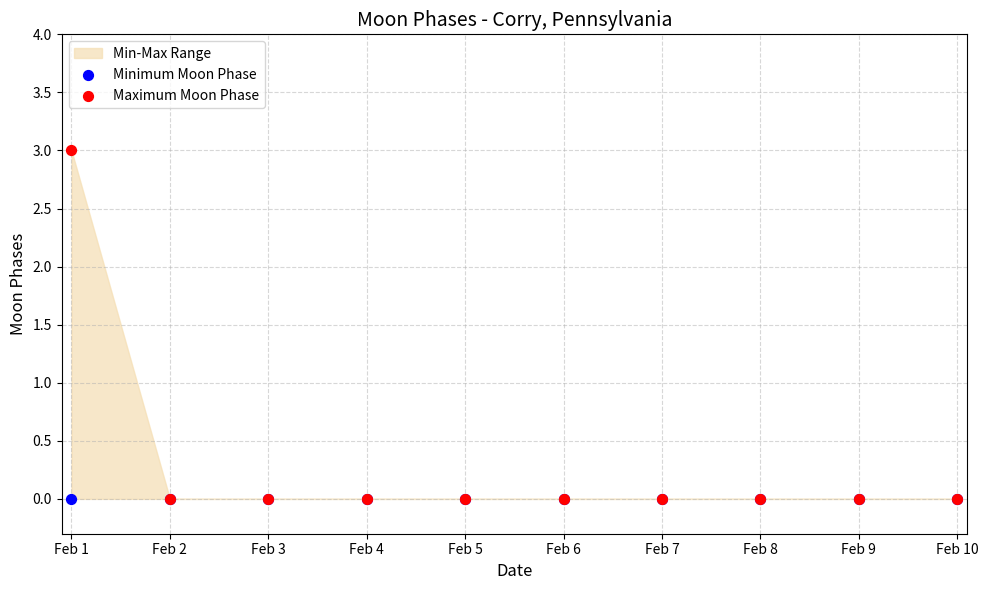

Which series reaches the minimum Y coordinate?

Minimum Moon Phase